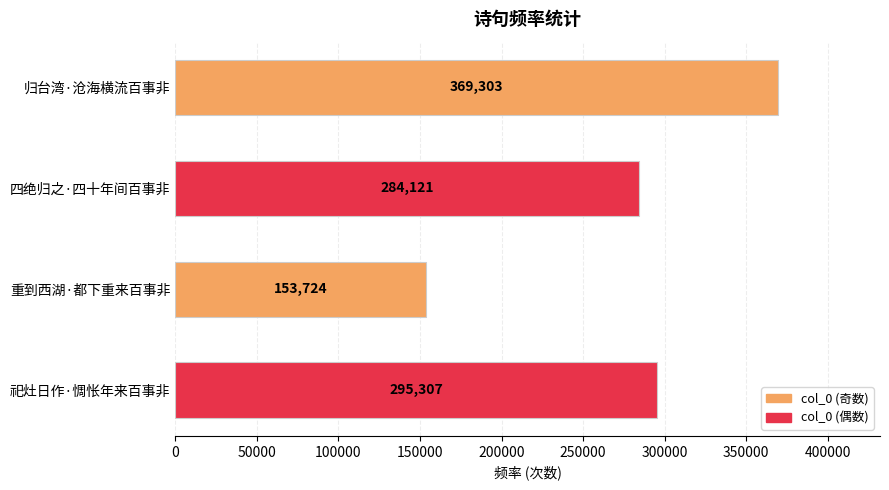

List the labels in order of value, smallest first.

重到西湖·都下重来百事非, 四绝归之·四十年间百事非, 祀灶日作·惆怅年来百事非, 归台湾·沧海横流百事非